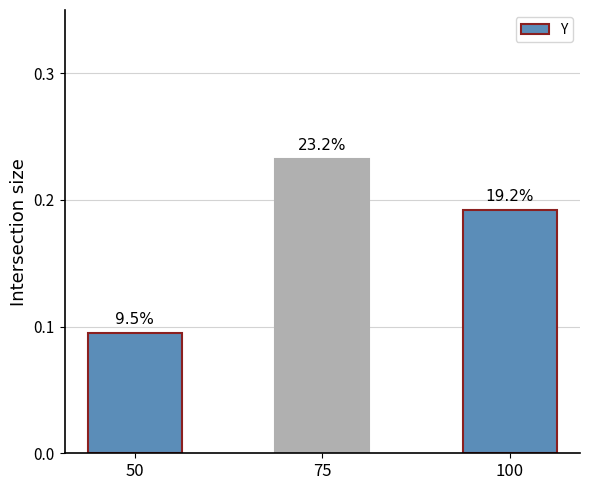

At which label is the value closest to 0?

50